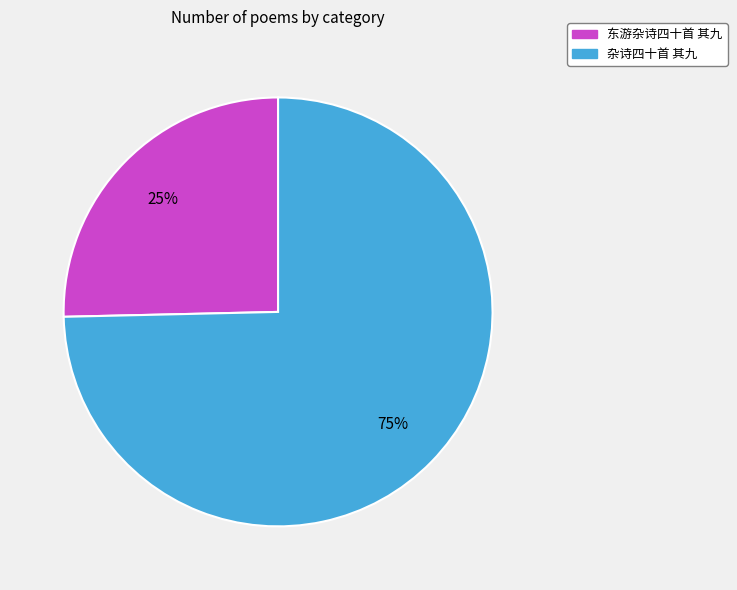

To the nearest percent, what is the average slice percentage?

50%